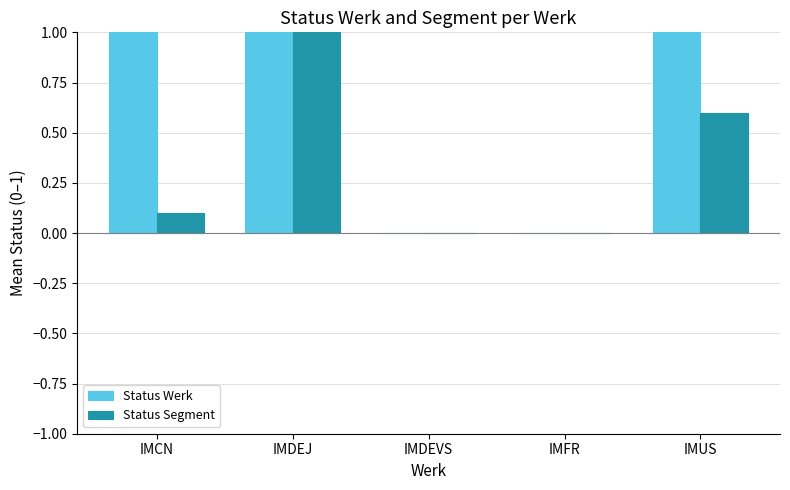

True or false: Status Segment has a value of 0.4 at IMDEVS.

False